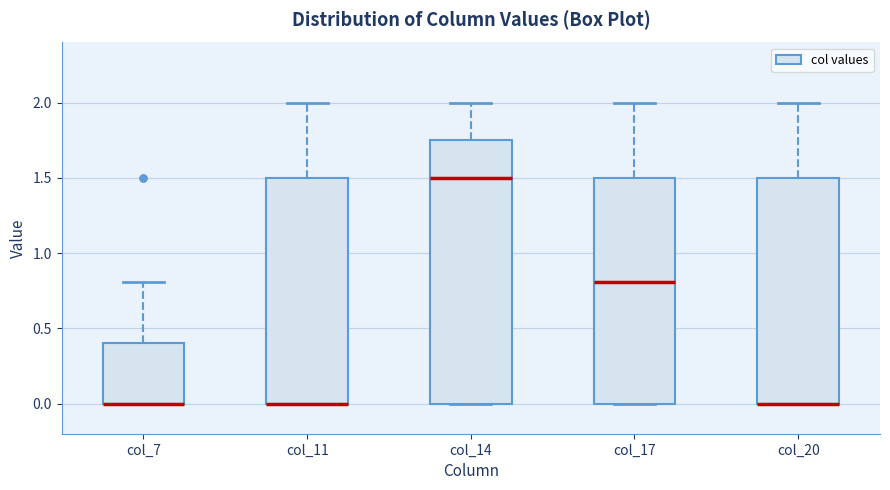

Where is the lower edge of the box for col_20 on the y-axis? The values are not printed on the chart, so give them approximately, as read against the axis.

0.00